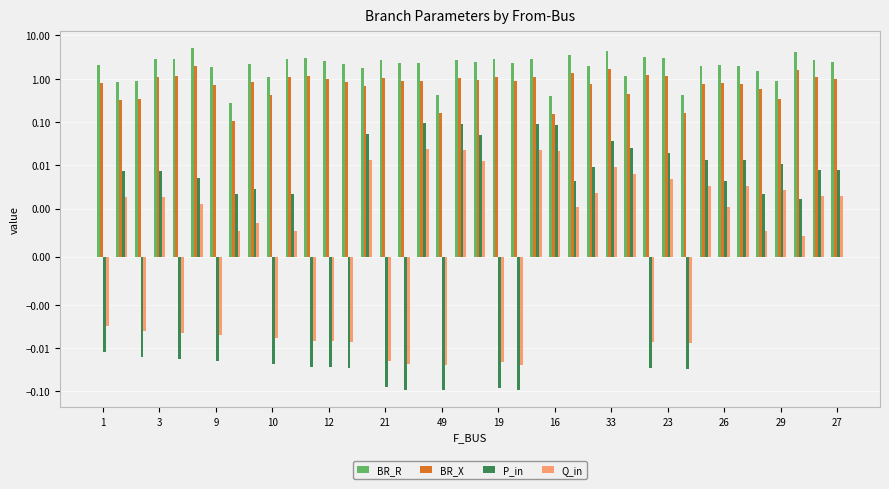

Where does the Q_in series first go above 0?

3